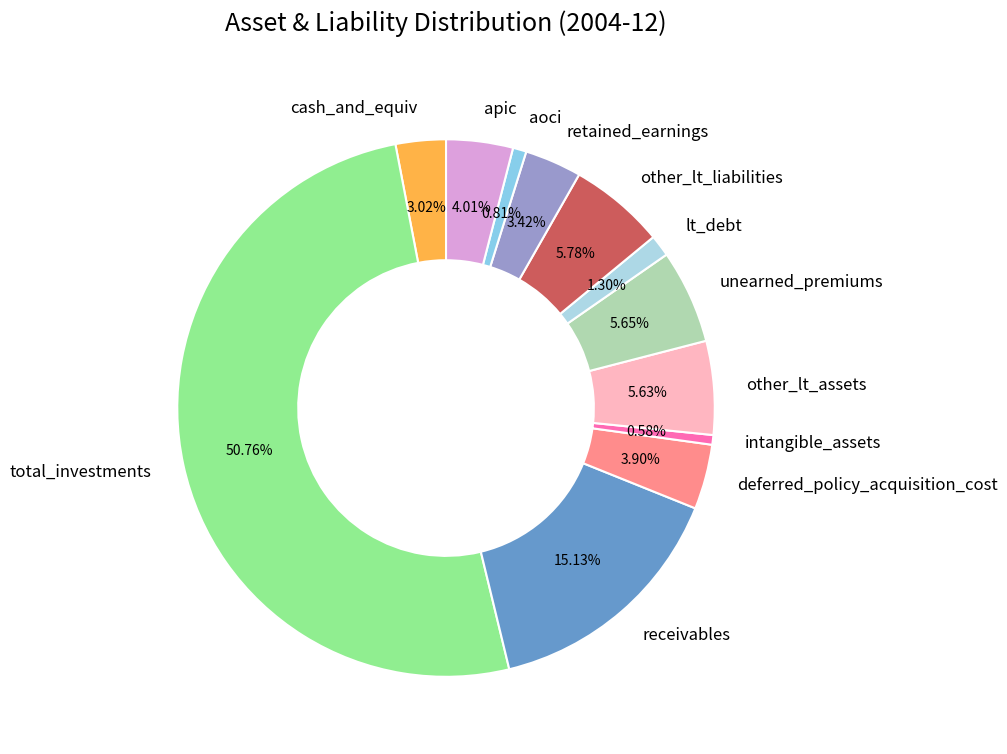

Do deferred_policy_acquisition_cost and cash_and_equiv together represent more than half of the pie?

No